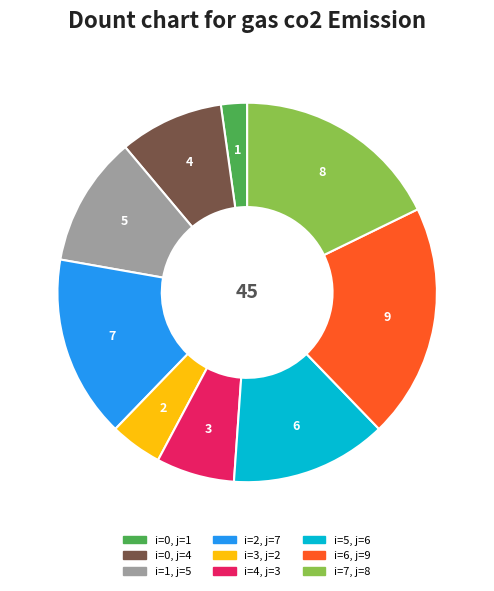

Is there any slice that represents more than half of the pie?

No